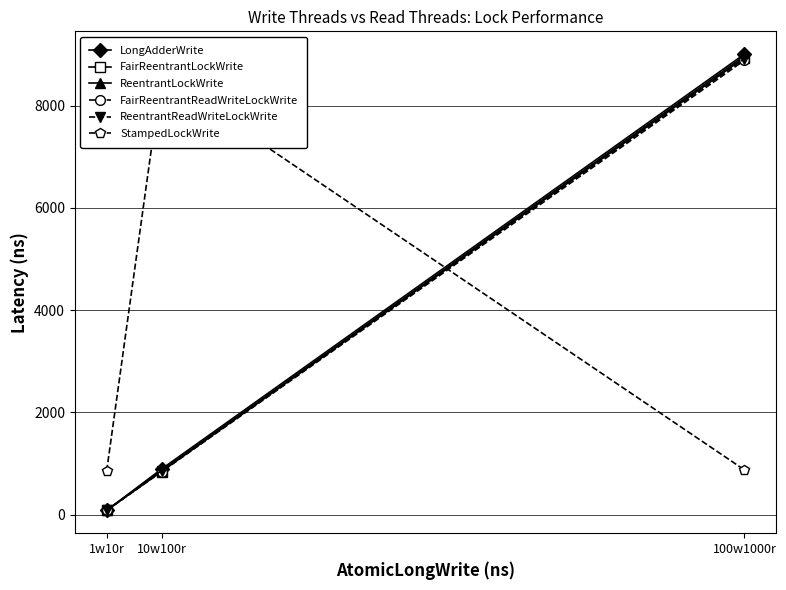

Where is ReentrantReadWriteLockWrite nearest to the value 4500?

10w100r